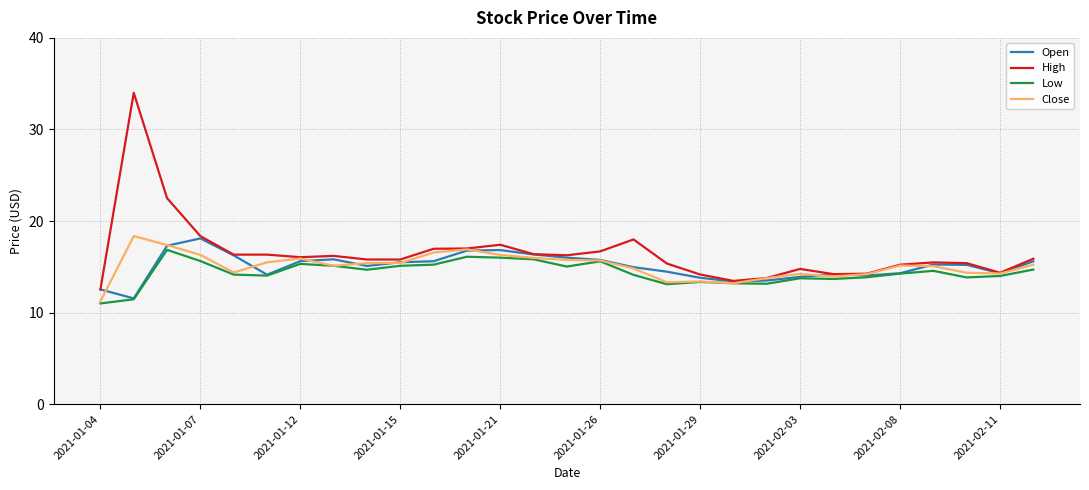

Which series has the widest spread of values?

High